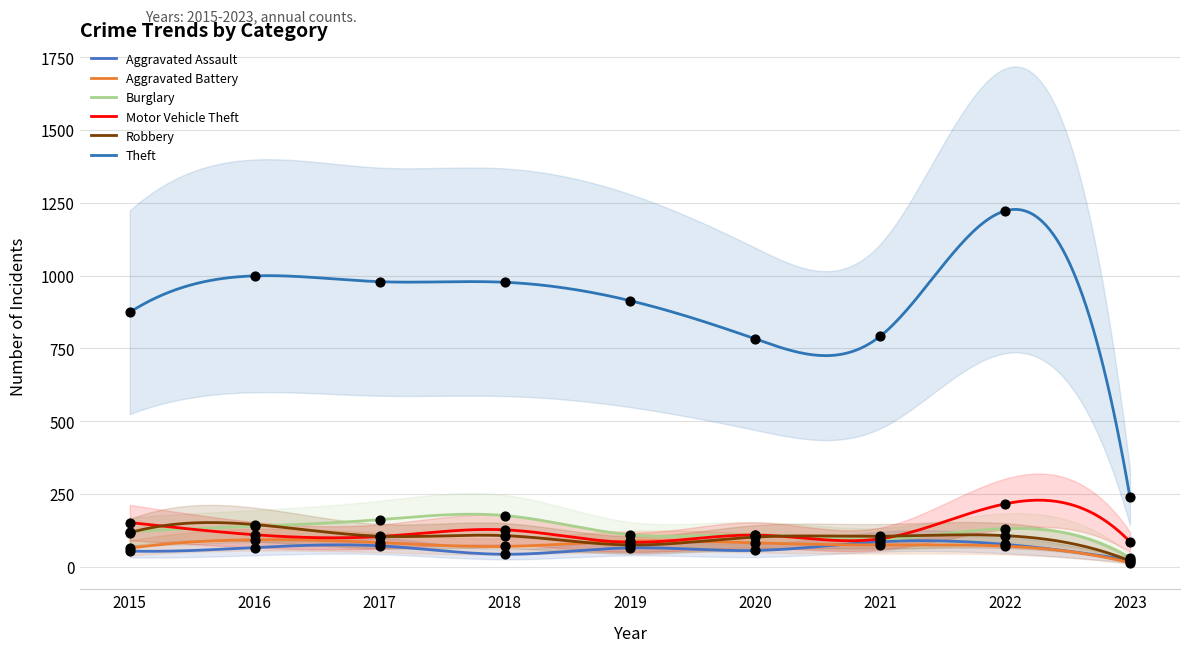

Which series has the widest spread of Y values?

Theft